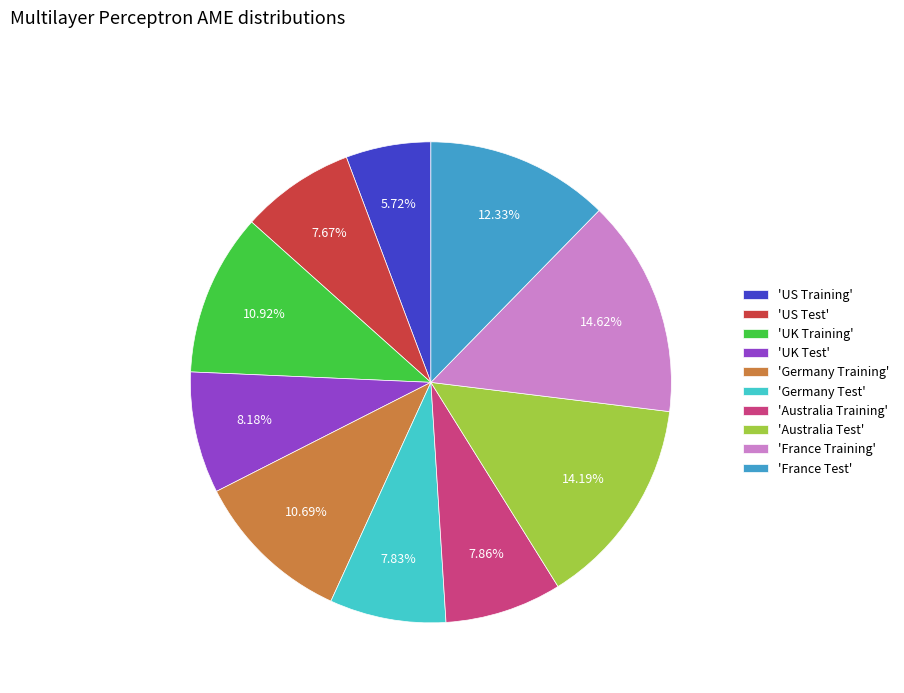

Is there a majority slice in this chart?

No